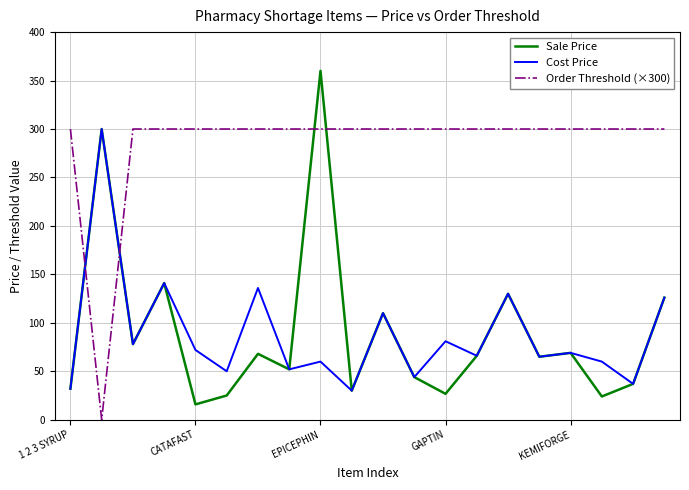

Which series has the largest total across all categories?

Order Threshold (×300)